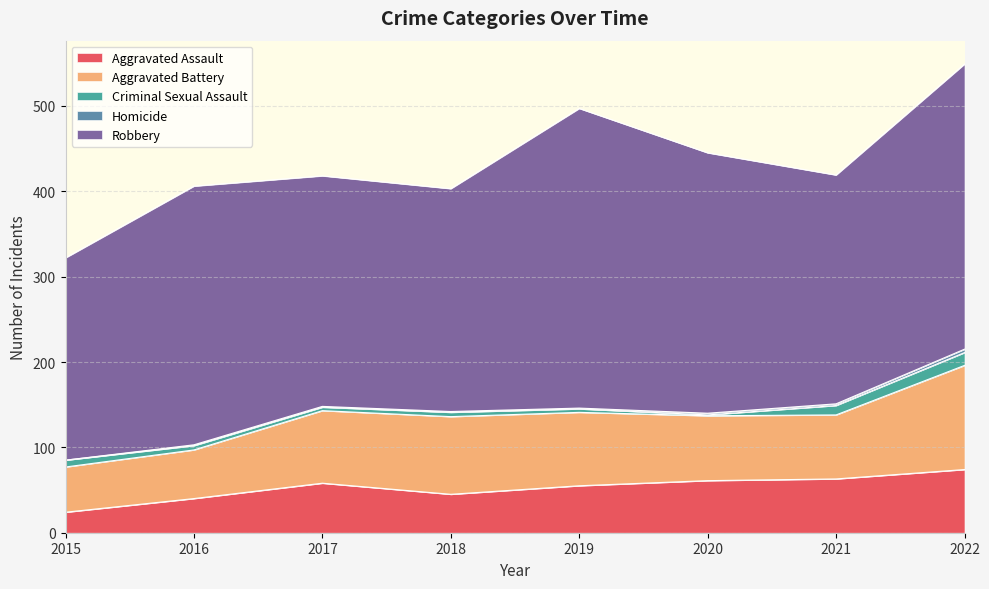

What is the highest value of the Robbery series?

351